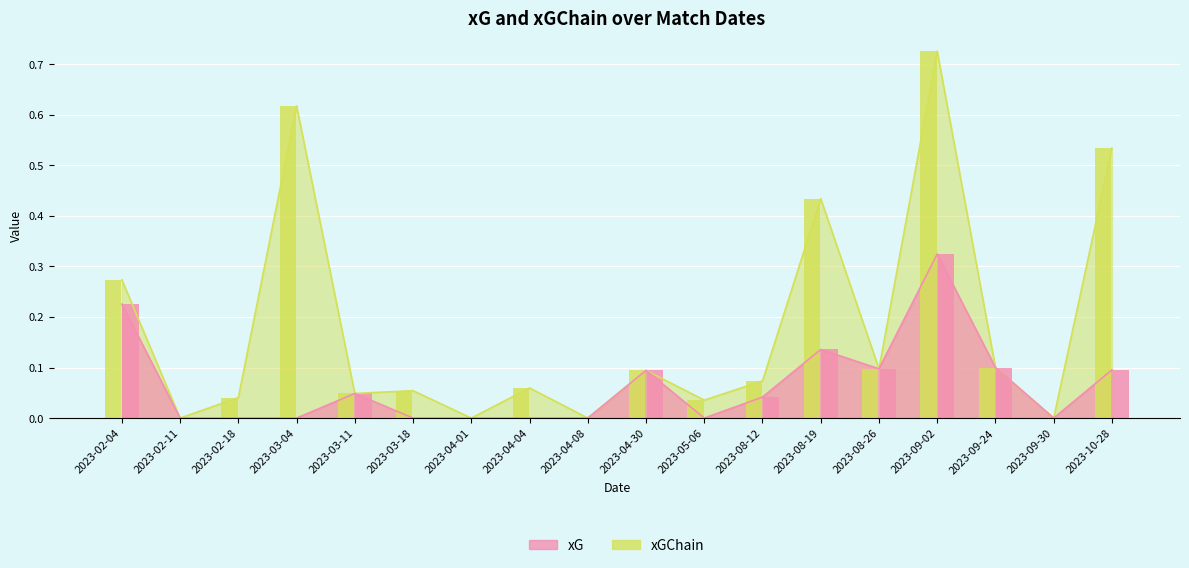

Reading left to right, list all the values displayed in this chart.

xGChain: 0.3	0.0	0.0	0.6	0.0	0.1	0.0	0.1	0.0	0.1	0.0	0.1	0.4	0.1	0.7	0.1	0.0	0.5
xG: 0.2	0.0	0.0	0.0	0.0	0.0	0.0	0.0	0.0	0.1	0.0	0.0	0.1	0.1	0.3	0.1	0.0	0.1